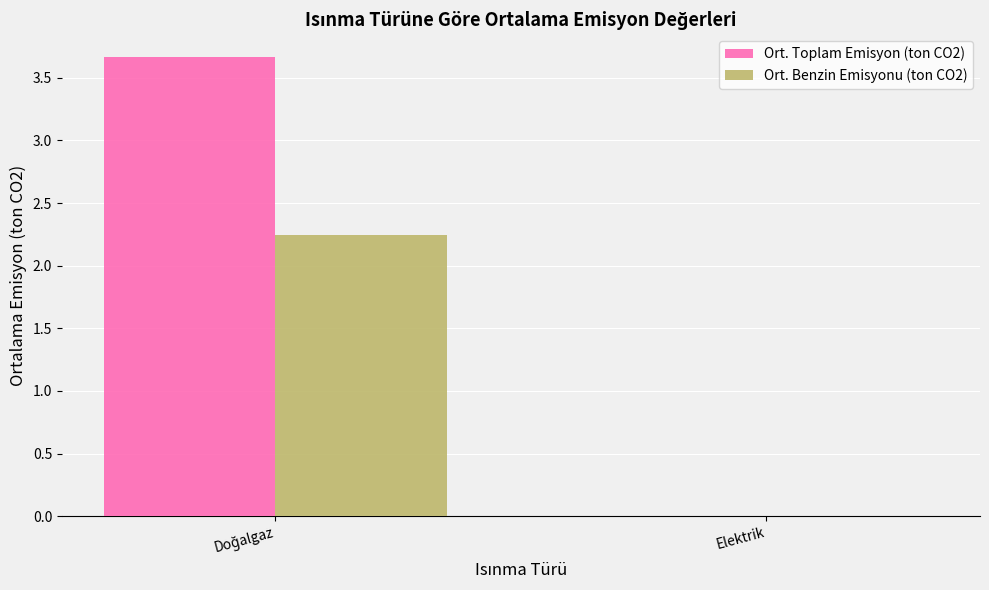

Where is Ort. Toplam Emisyon (ton CO2) nearest to the value 1?

Elektrik